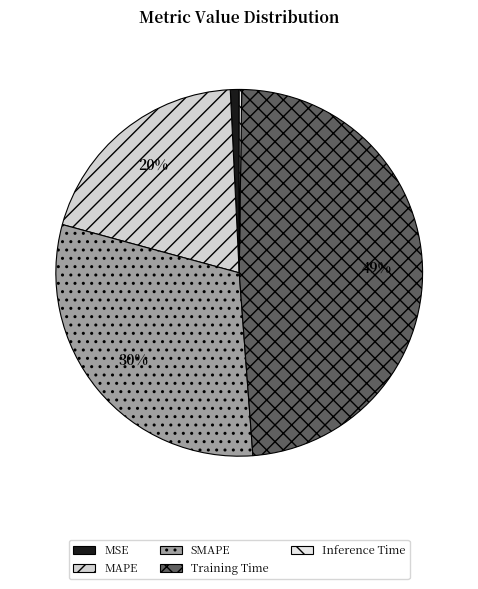

Rank the categories by value from highest to lowest.

Training Time, SMAPE, MAPE, MSE, Inference Time